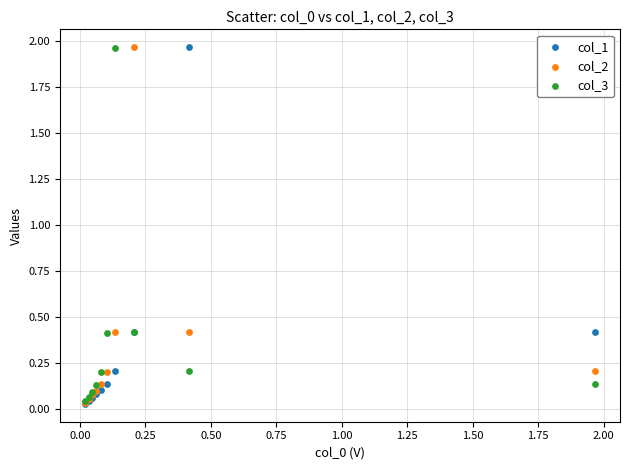

What are all the series names shown in the legend?

col_1, col_2, col_3